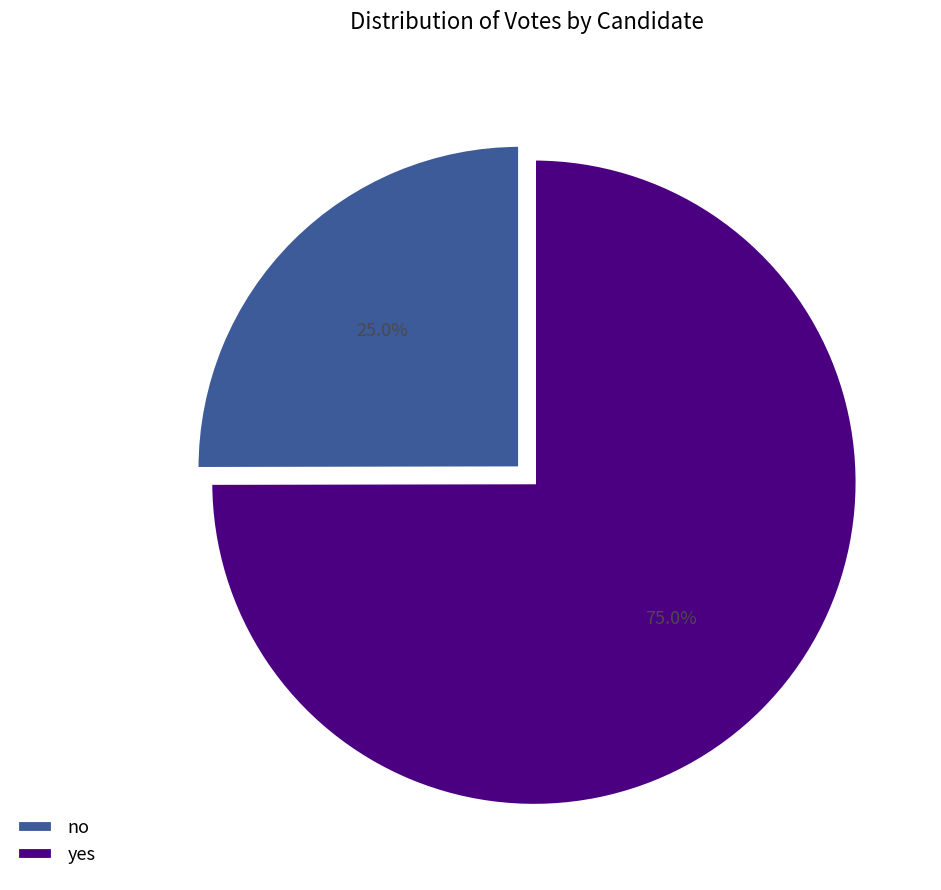

To the nearest percent, what is the combined percentage of yes and no?

100%